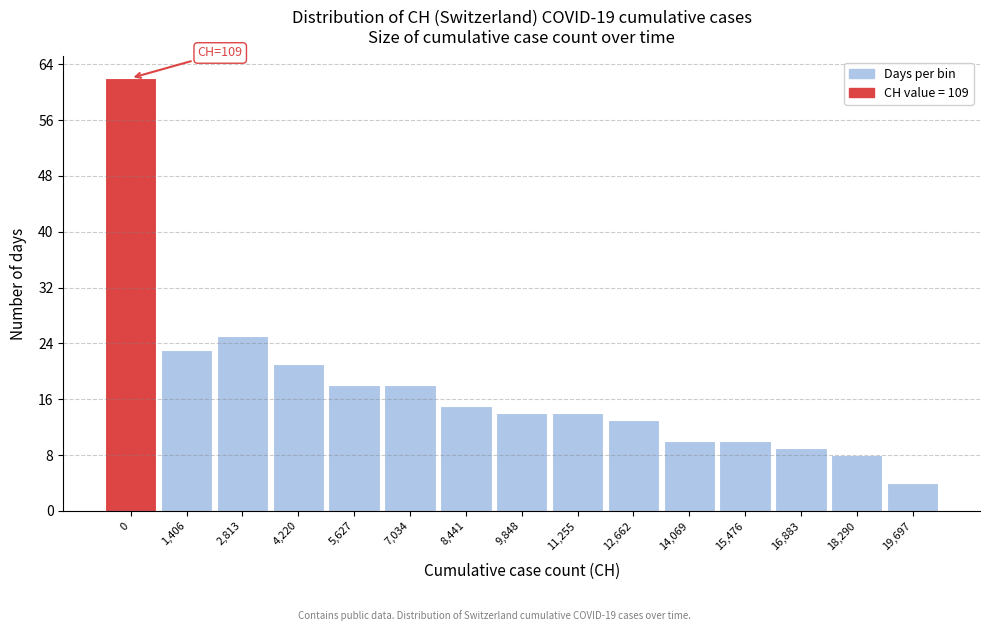

Reading right to left, transcribe all the data shown in this chart.

19,697=4	18,290=8	16,883=9	15,476=10	14,069=10	12,662=13	11,255=14	9,848=14	8,441=15	7,034=18	5,627=18	4,220=21	2,813=25	1,406=23	0=62